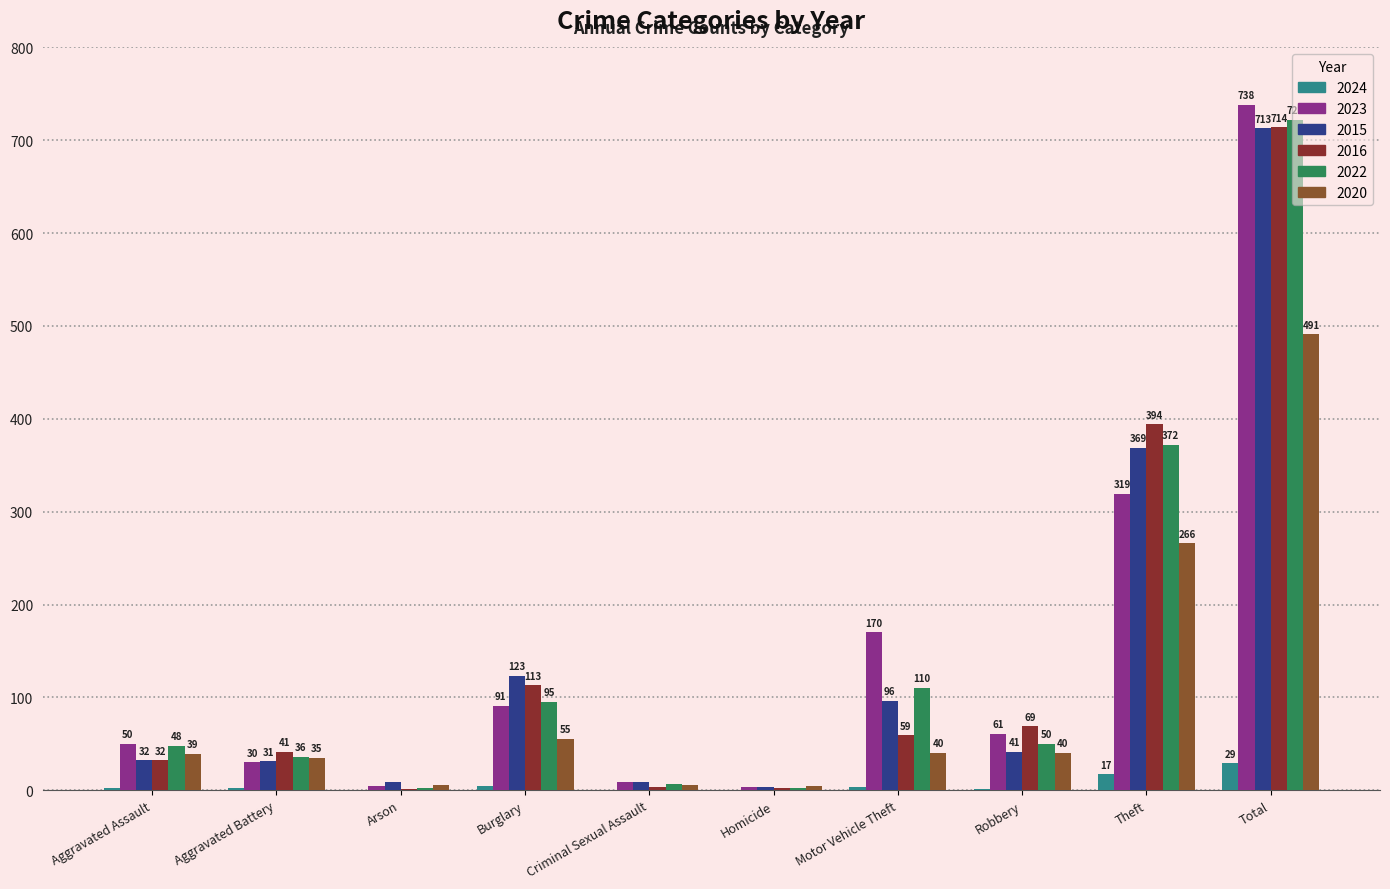

Does the chart contain stacked bars?

No